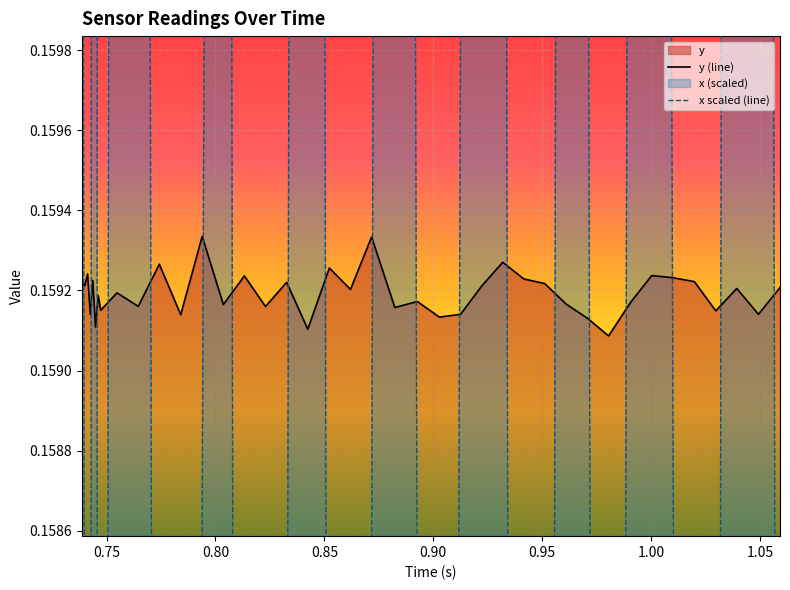

True or false: x scaled (line) has a value of 0.0 at 1.05.

False